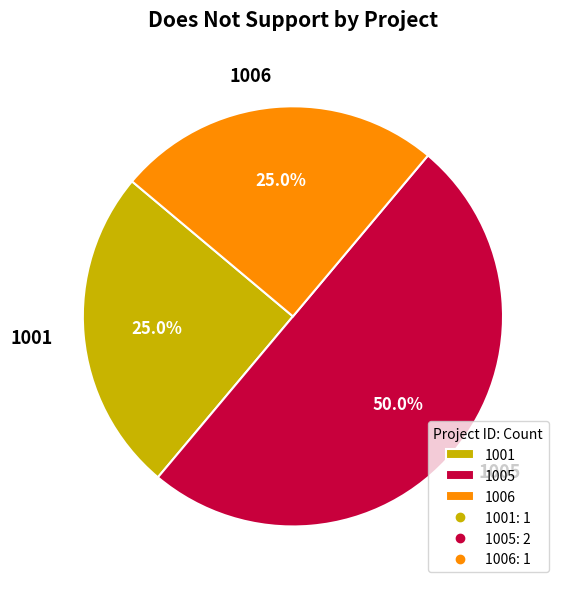

The 1001 slice represents 25% of the pie. True or false?

True